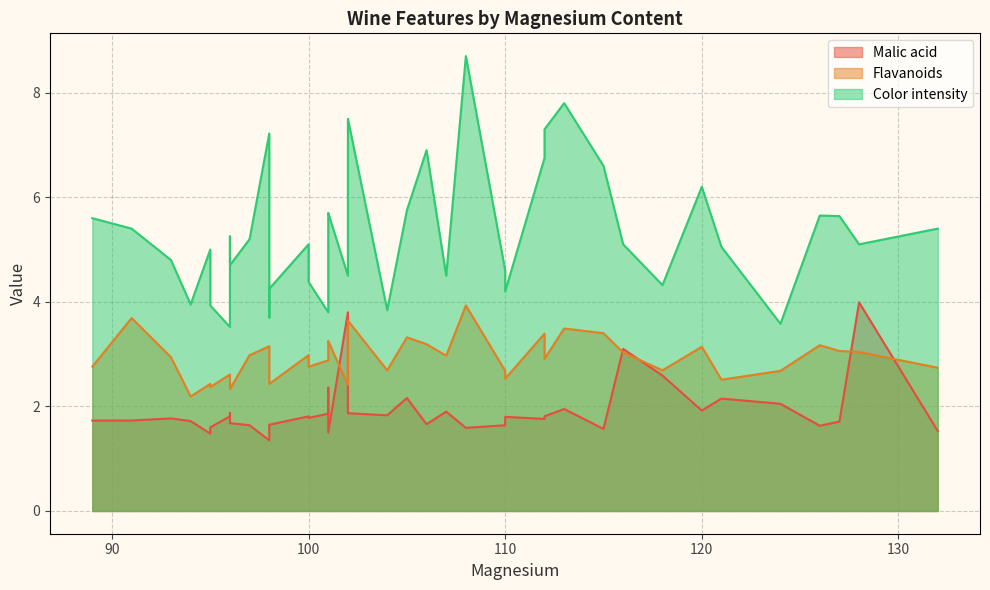

Which series has the largest range (max minus min)?

Color intensity